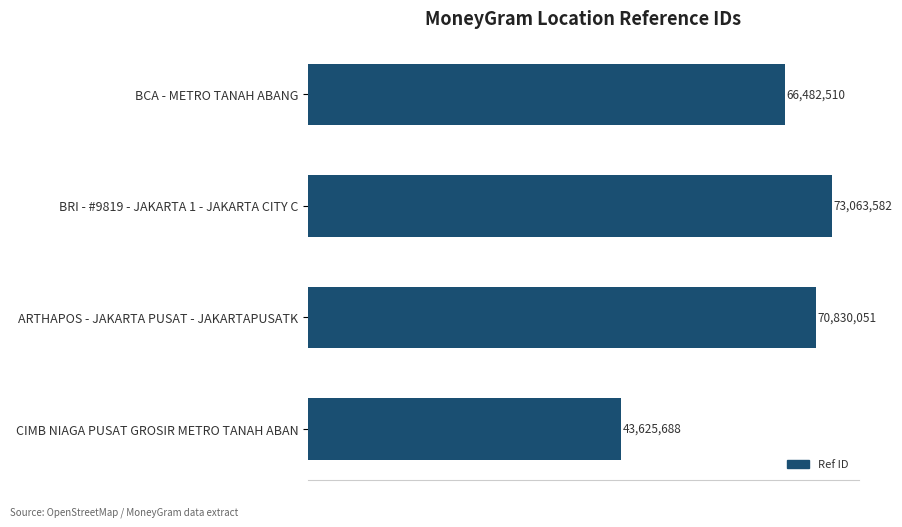

Rank the categories by value from lowest to highest.

CIMB NIAGA PUSAT GROSIR METRO TANAH ABAN, BCA - METRO TANAH ABANG, ARTHAPOS - JAKARTA PUSAT - JAKARTAPUSATK, BRI - #9819 - JAKARTA 1 - JAKARTA CITY C